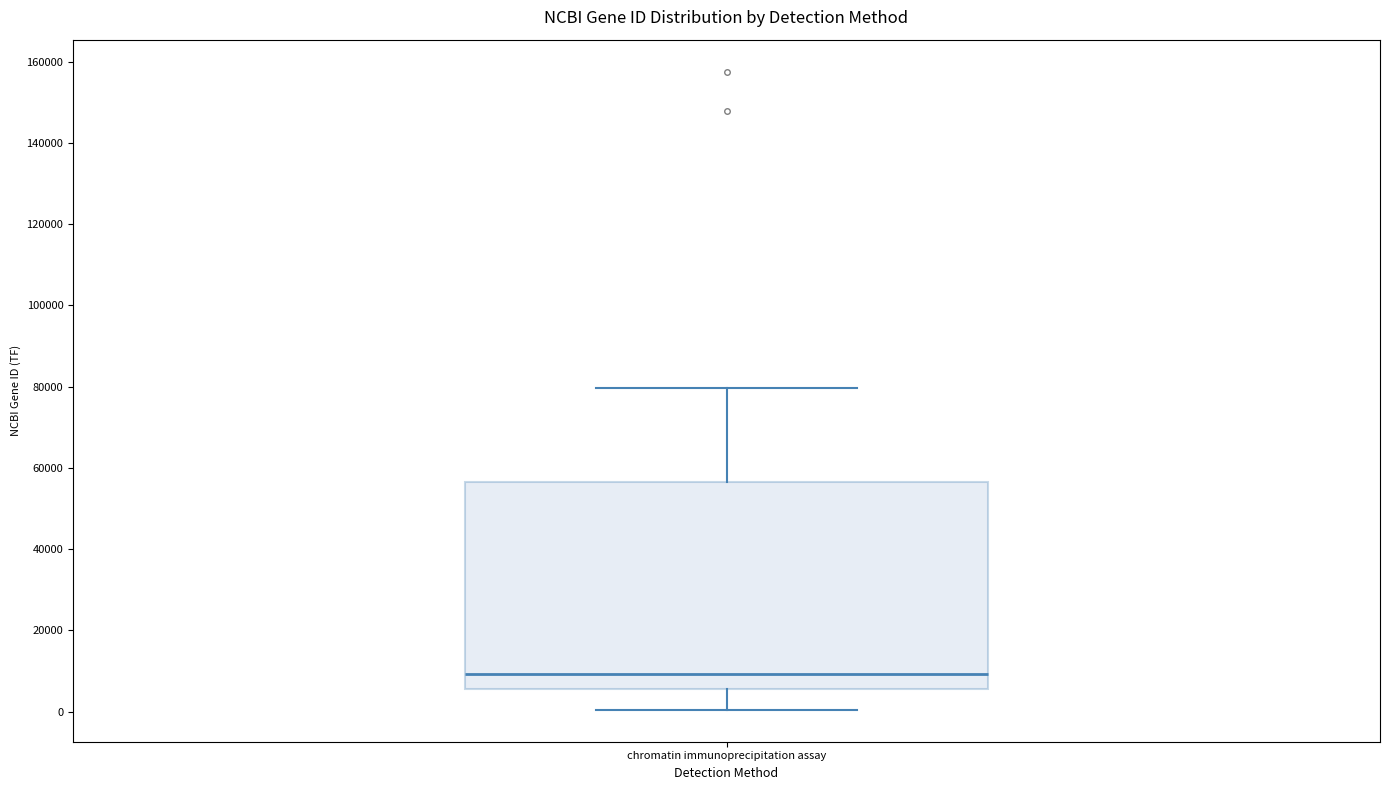

Read this box plot against the y-axis: the position of the median line, the range covered by the box, and the ends of both whiskers. The values are not printed on the chart, so give them approximately, as read against the axis.

median 10000, box 6000 to 56000, whiskers 0 to 80000